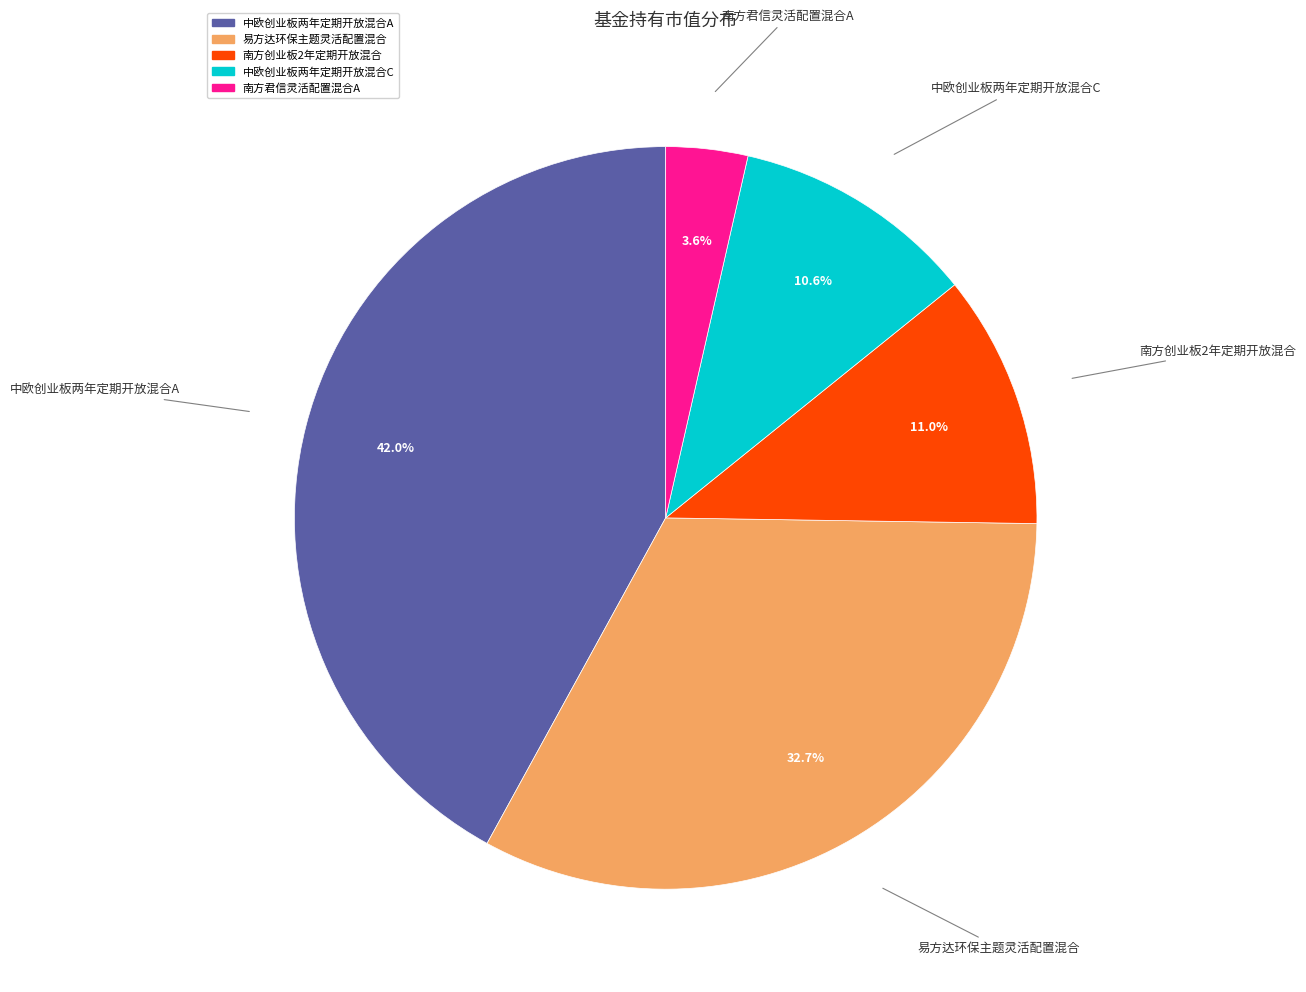

Is there a majority slice in this chart?

No